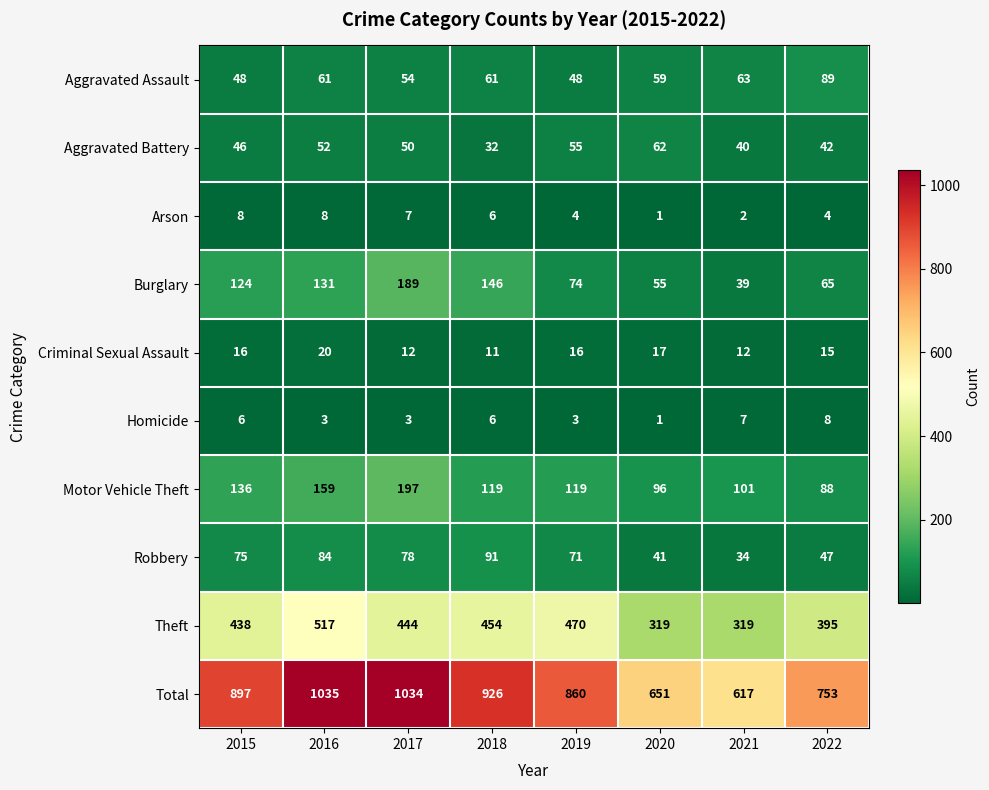

What is the approximate value of Aggravated Assault at 2016?

61